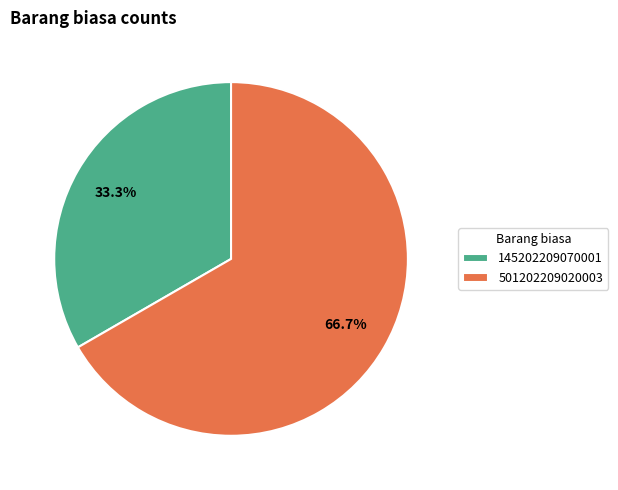

What percentage is the 145202209070001 slice, to the nearest percent?

33%